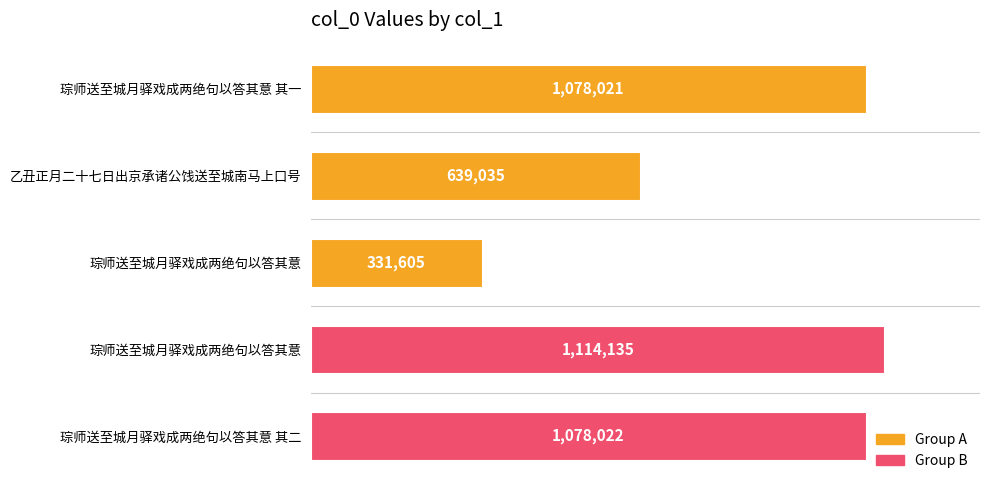

Where is the data nearest to the value 722870?

乙丑正月二十七日出京承诸公饯送至城南马上口号